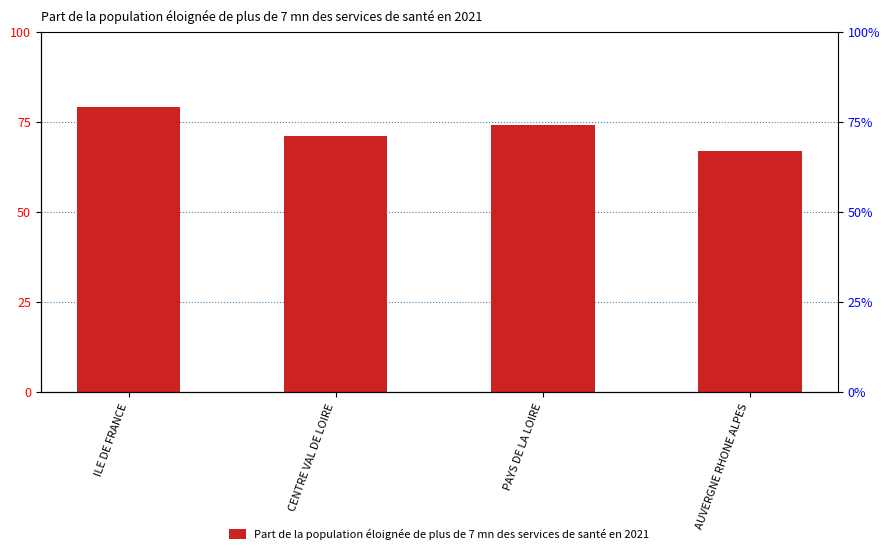

Count the number of data series in this chart.

1